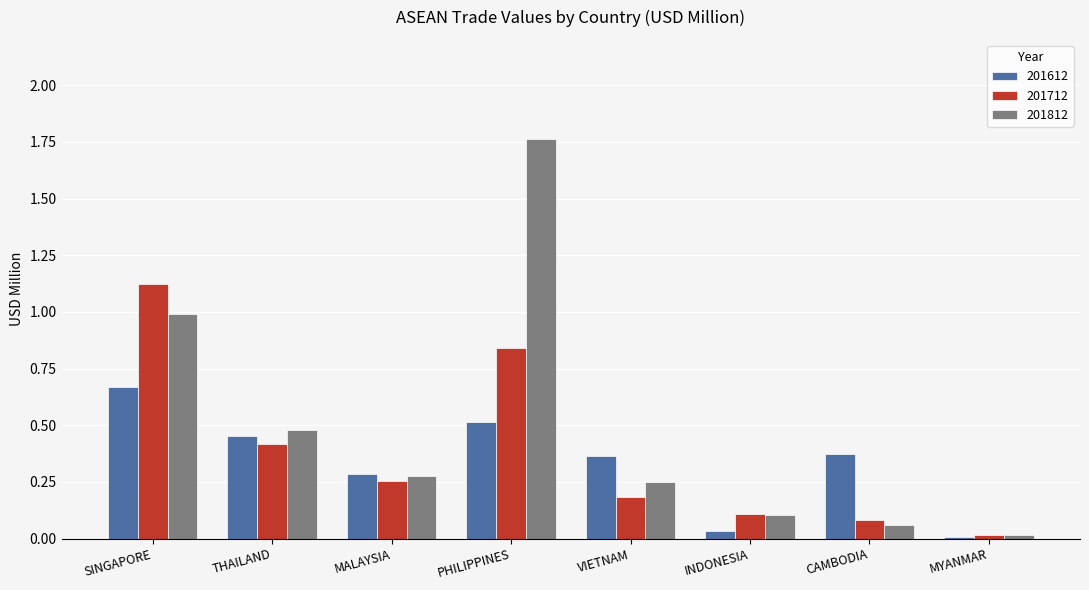

Where is 201812 nearest to the value 0?

MYANMAR